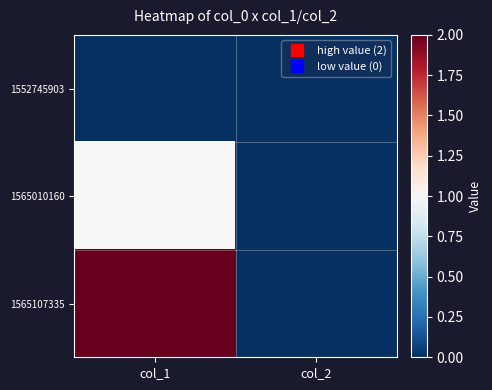

Which has a higher value, col_2 or col_1?

col_2